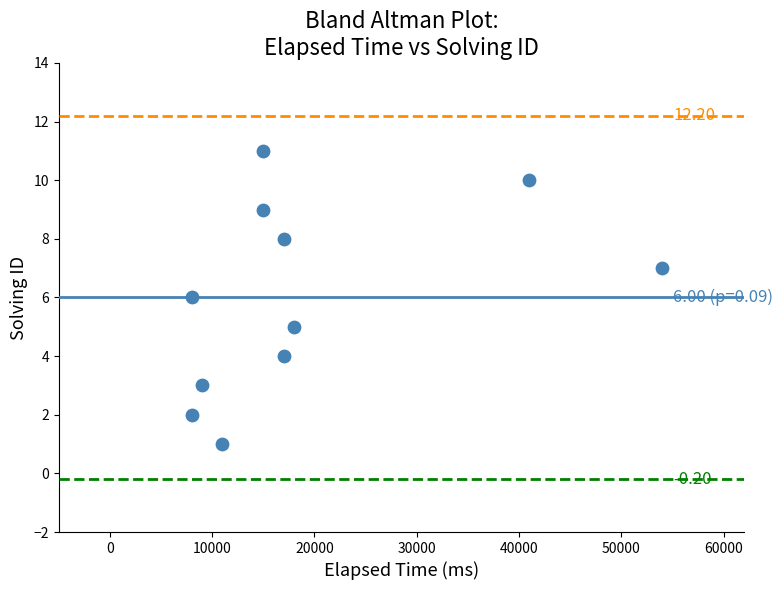

What is the range of Y values (max minus min)?

10